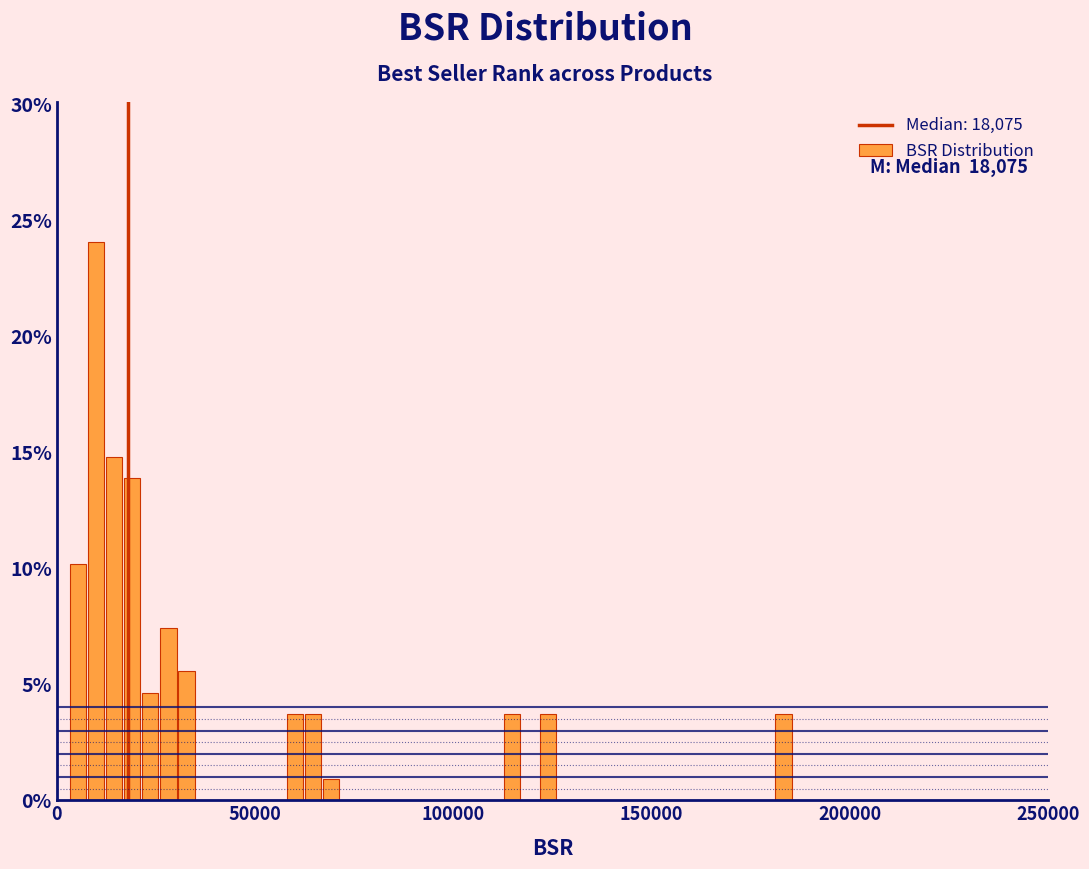

Around what value on the x-axis is the tallest bar? Give the approximate position of its centre, as read against the axis.

10000